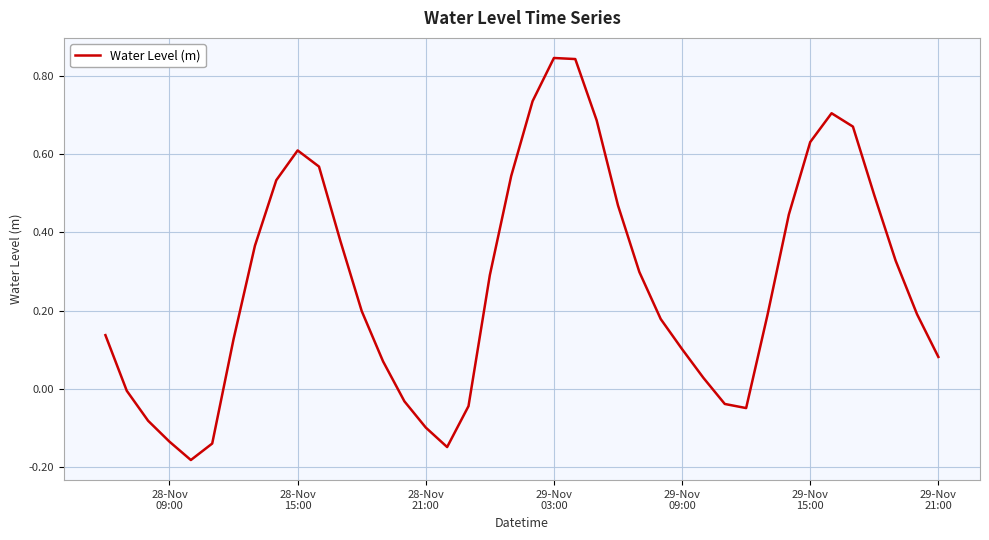

What is the difference between the maximum and minimum values?

1.0